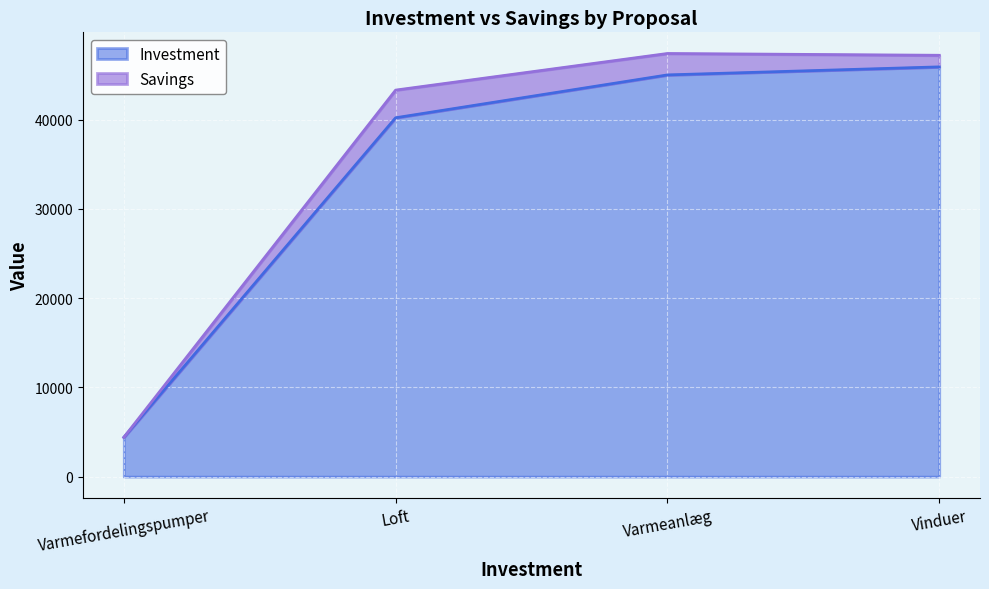

What is the highest value of the Investment series?

45900